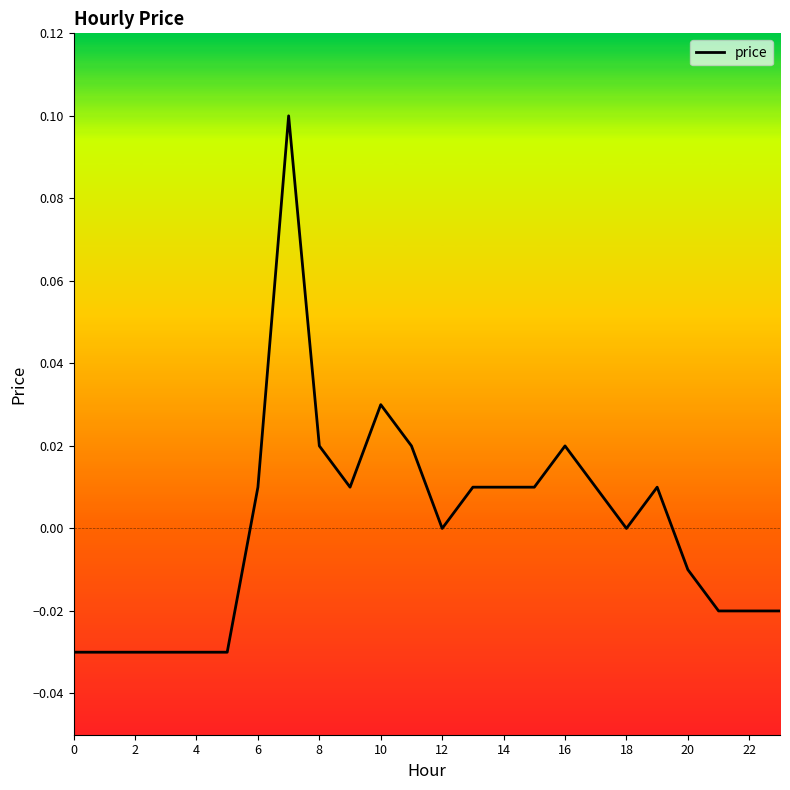

How many lines are shown in the chart?

1